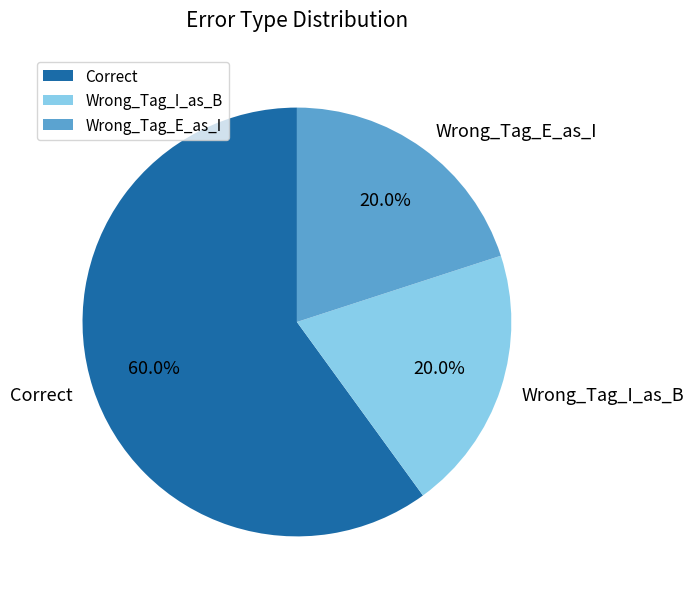

What is the majority slice?

Correct